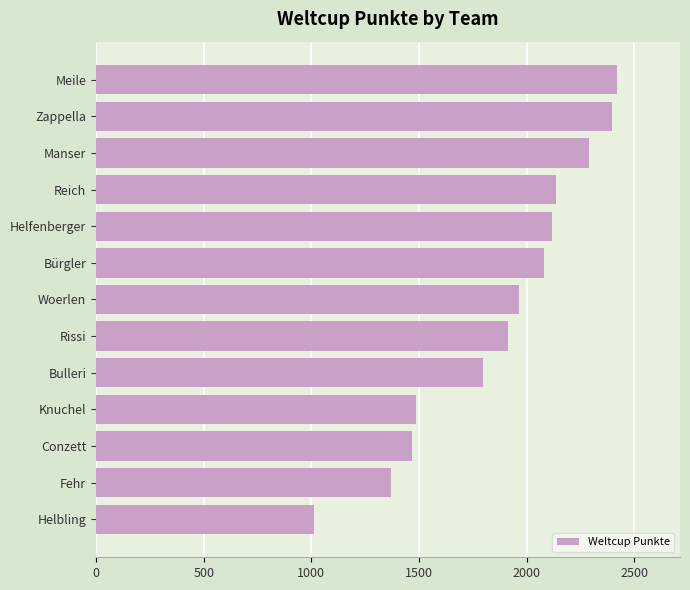

Read the value at Bürgler, to the nearest 50.

2100